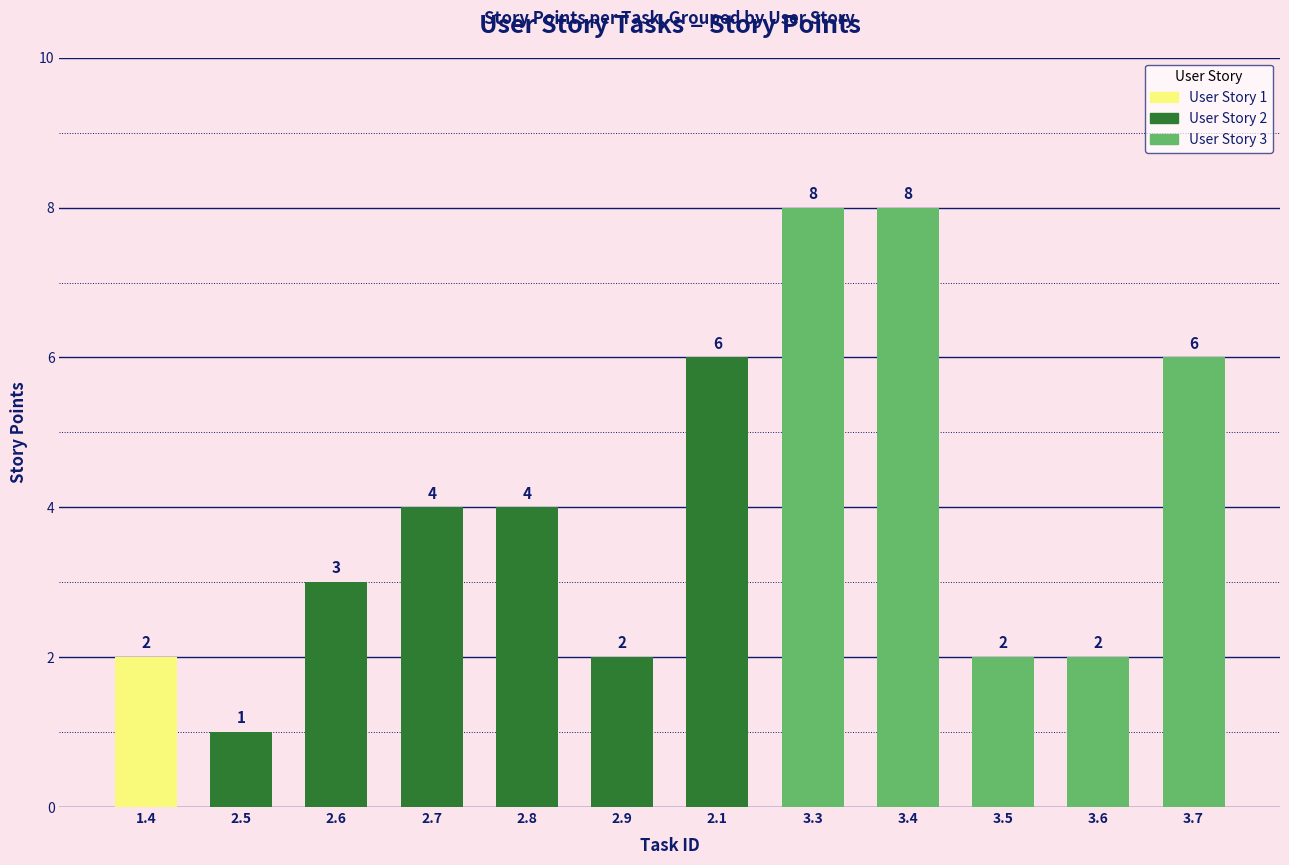

Approximately how many times larger is the value at 3.7 compared to 2.1?

1.0